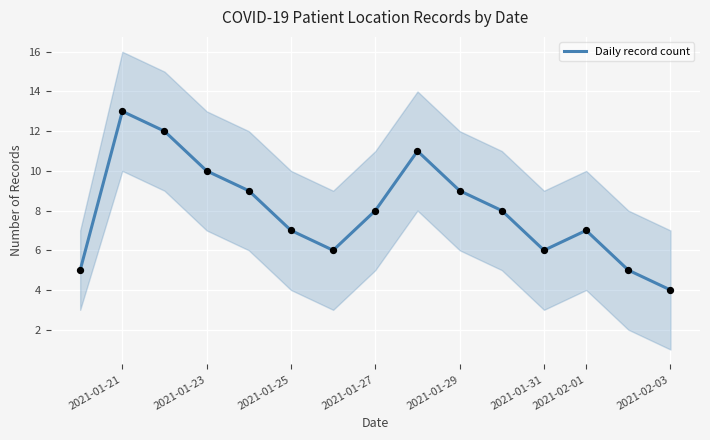

True or false: Daily record count has a value of 11 at 2021-02-01.

False